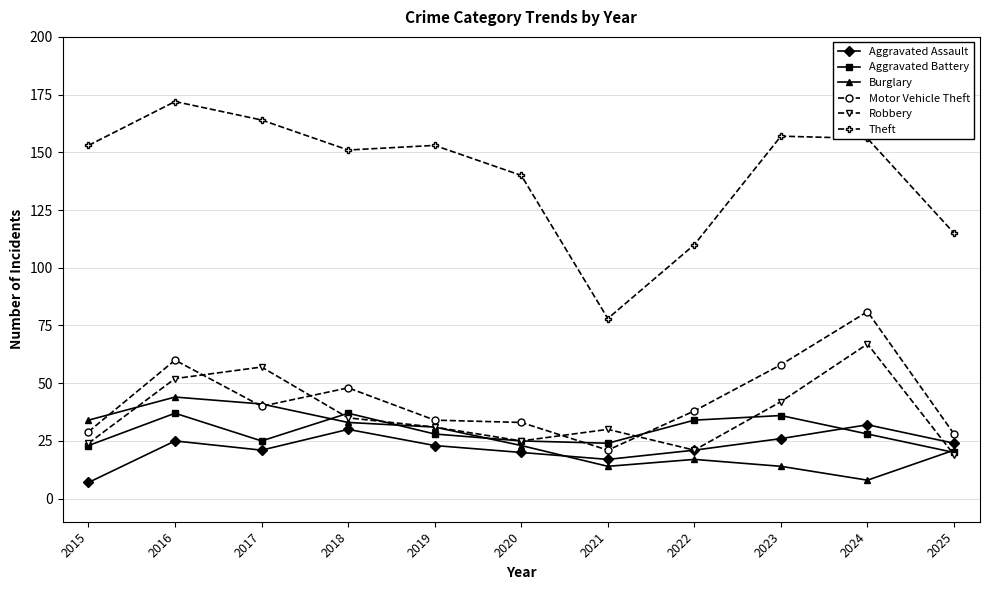

What are all the series names shown in the legend?

Aggravated Assault, Aggravated Battery, Burglary, Motor Vehicle Theft, Robbery, Theft